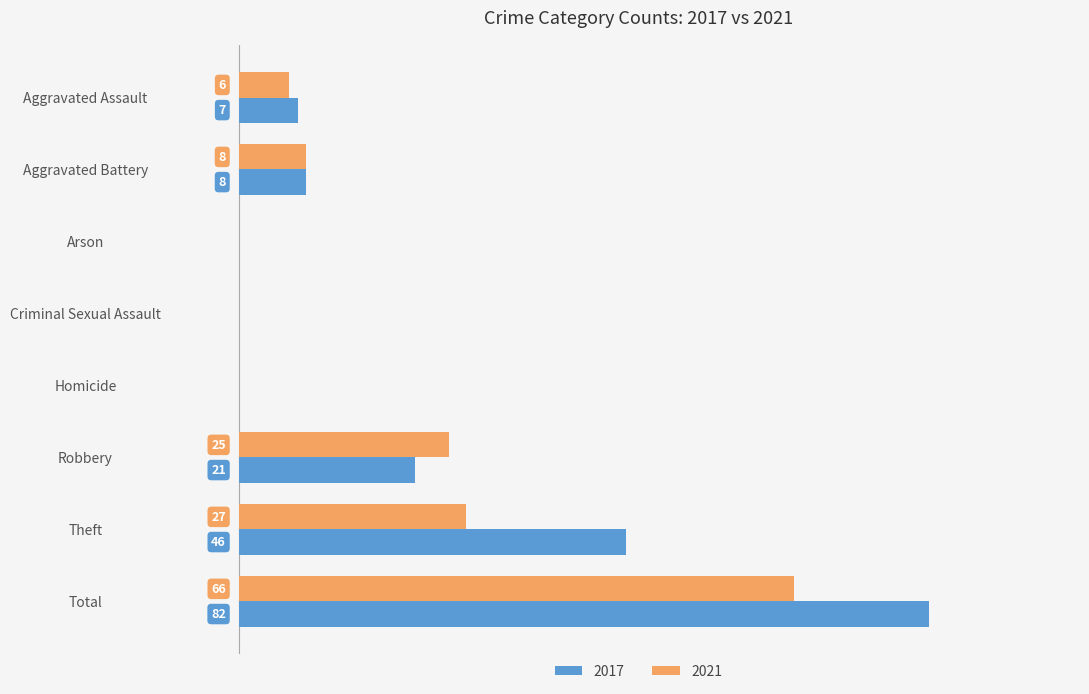

Where is 2021 nearest to the value 33?

Theft